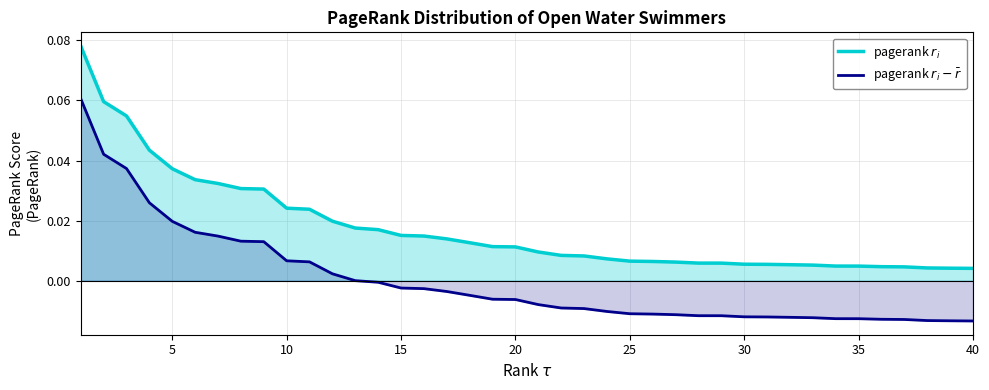

What is the difference between the maximum and minimum values in the pagerank $r_i - \bar{r}$ series?

0.1